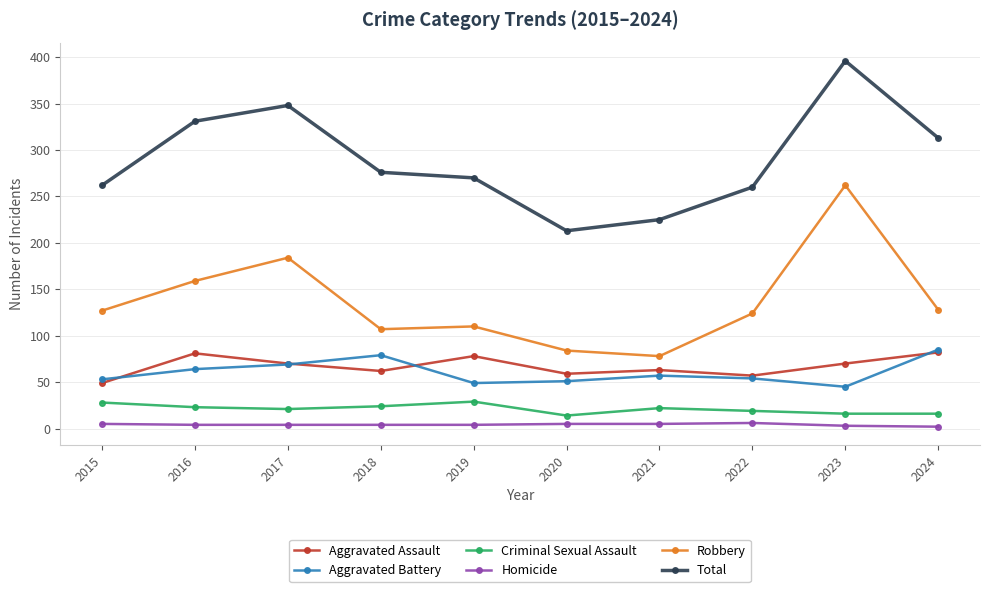

Is the value of Criminal Sexual Assault at 2017 greater than the value of Total at 2020?

No